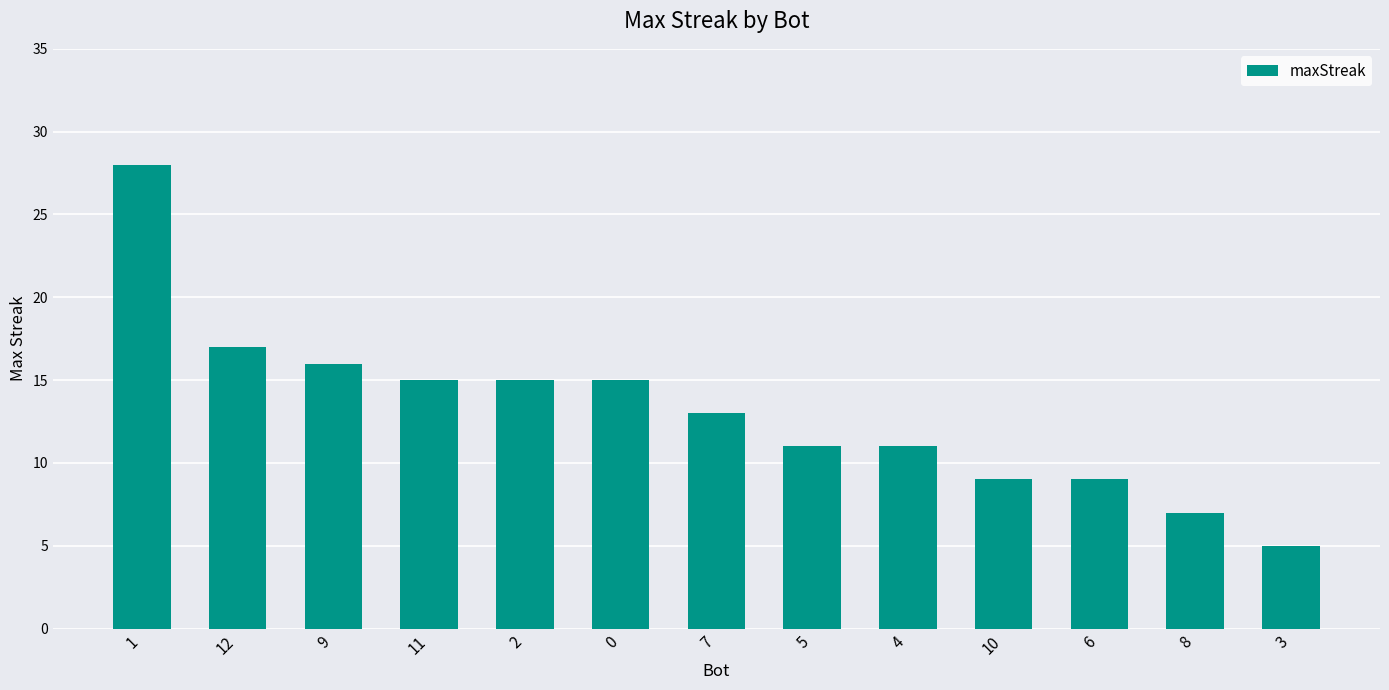

What is the difference between the maximum and second lowest values?

21